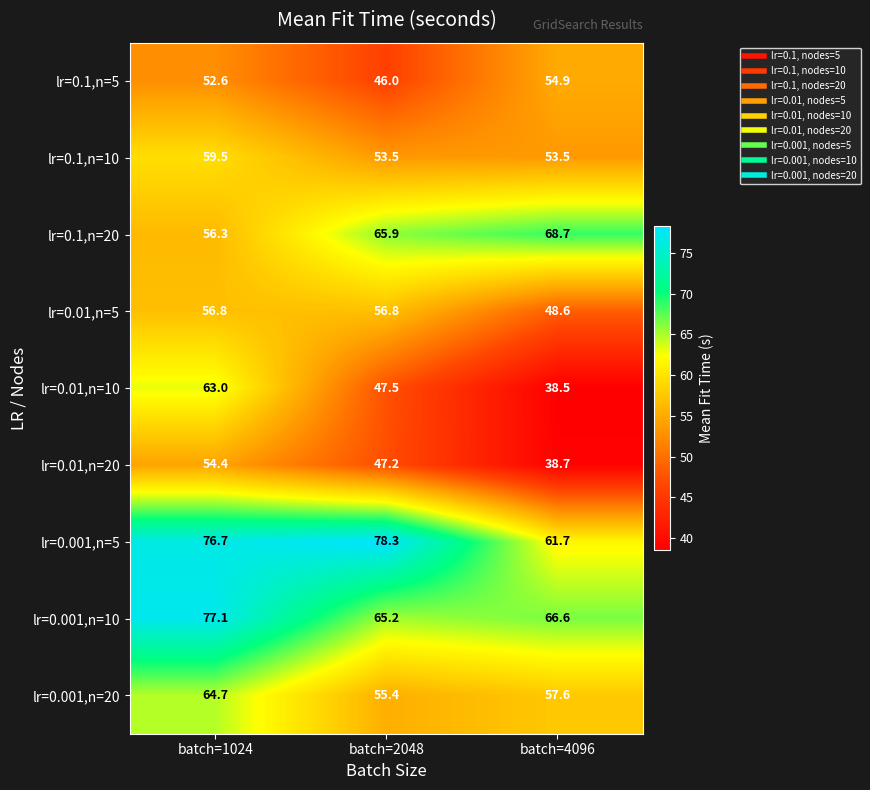

How many categories are shown in the chart?

3